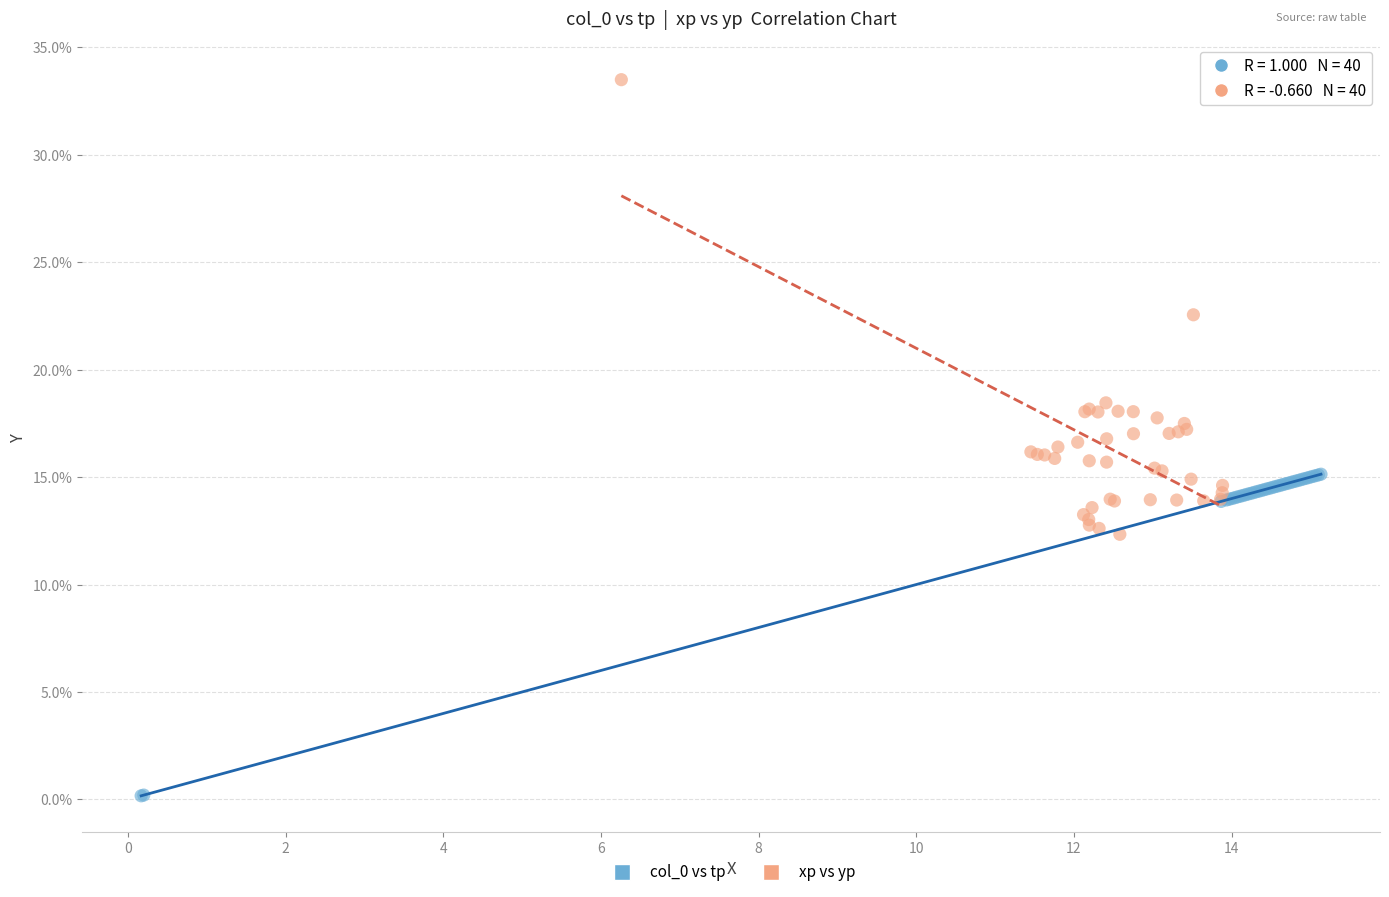

Which series has the widest spread of Y values?

xp vs yp